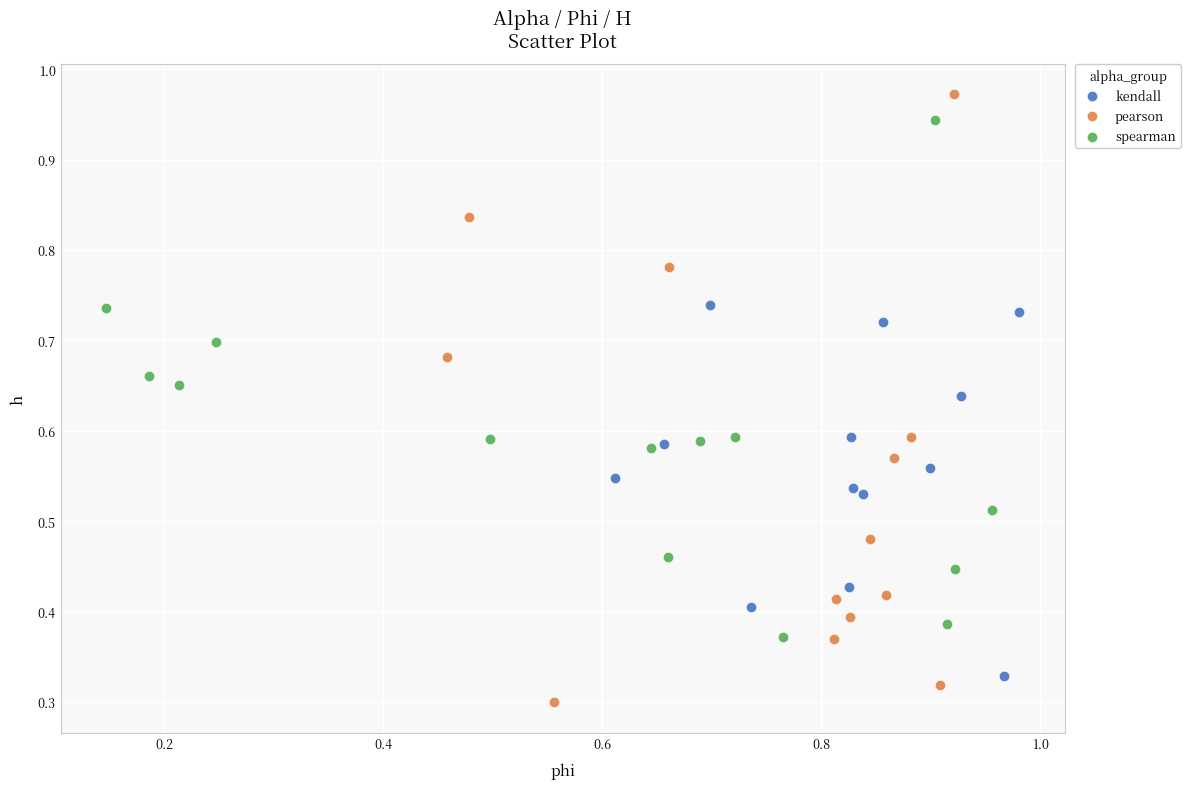

What are all the series names shown in the legend?

kendall, pearson, spearman